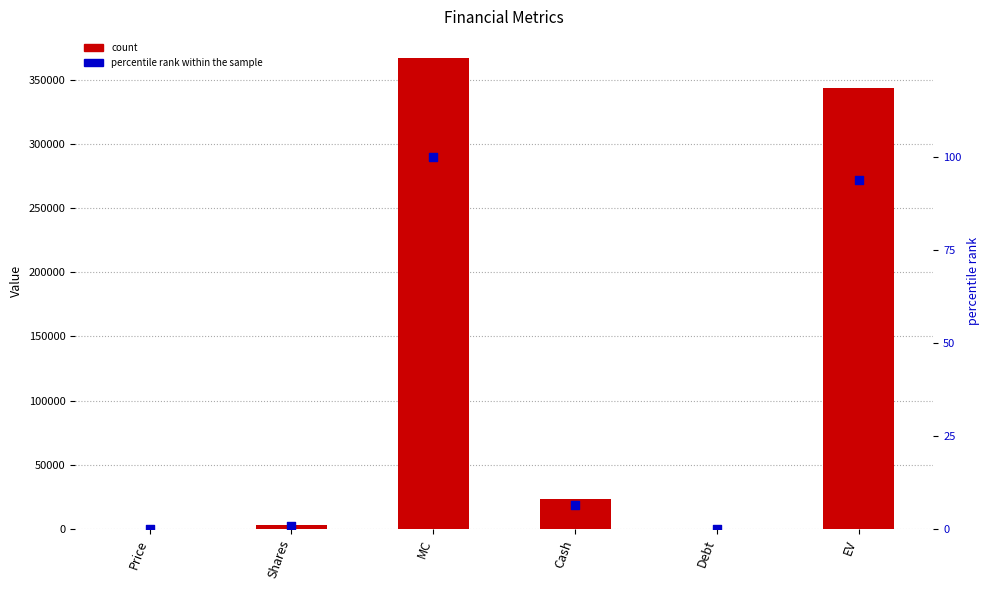

At how many categories does at least one series exceed 345297?

1